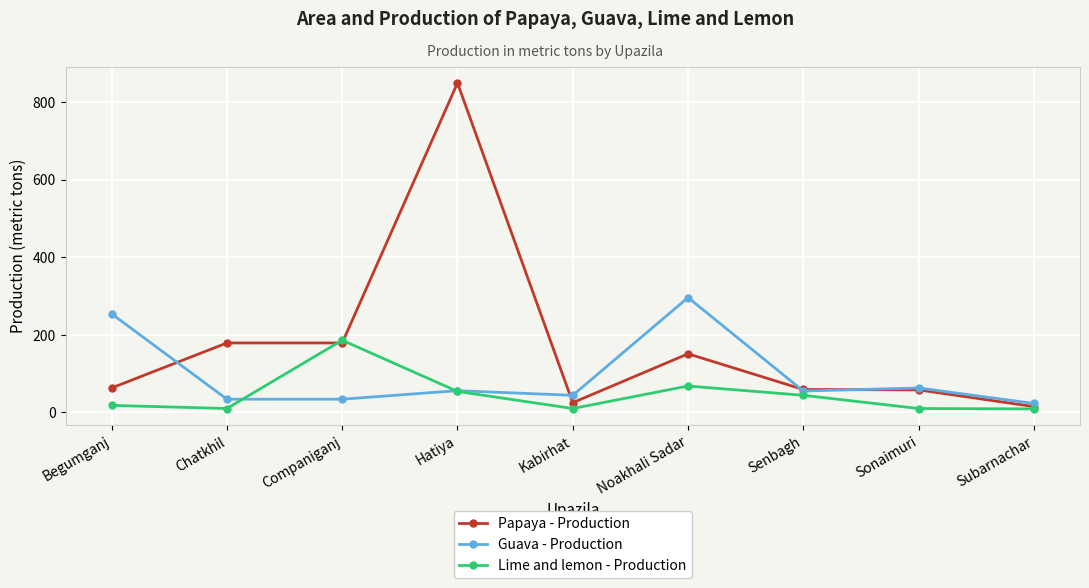

Which label corresponds to the largest value in the chart?

Hatiya